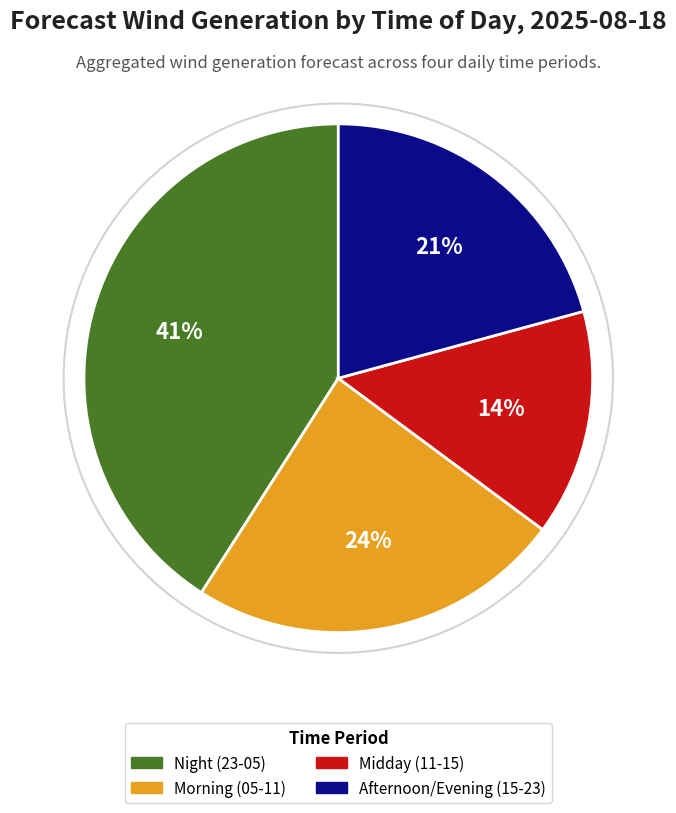

To the nearest percent, what is the difference between the largest and smallest slice percentages?

27%